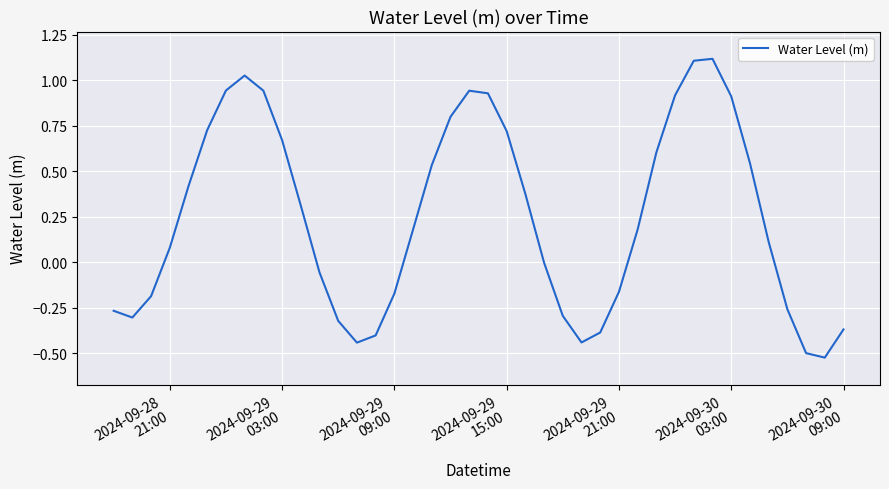

What is the maximum value shown in the chart?

1.1